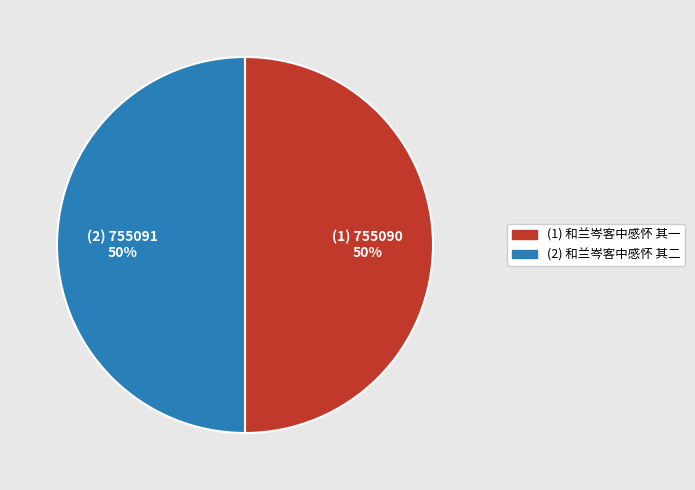

To the nearest percent, what is the average slice percentage?

50%